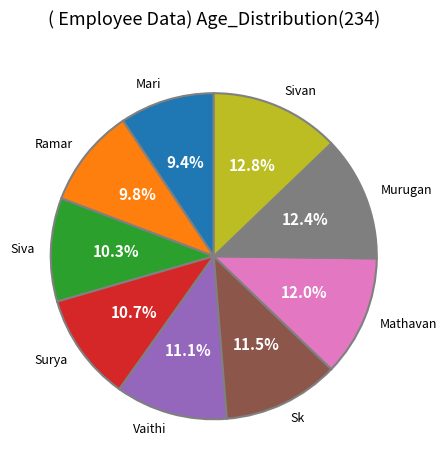

To the nearest percent, what is the difference between the largest and smallest slice percentages?

3%